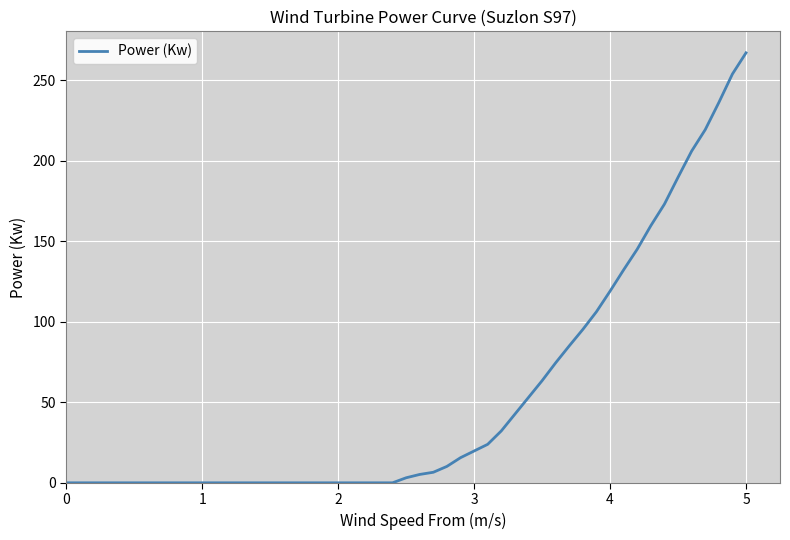

What is the difference between the maximum and minimum values?

267.2